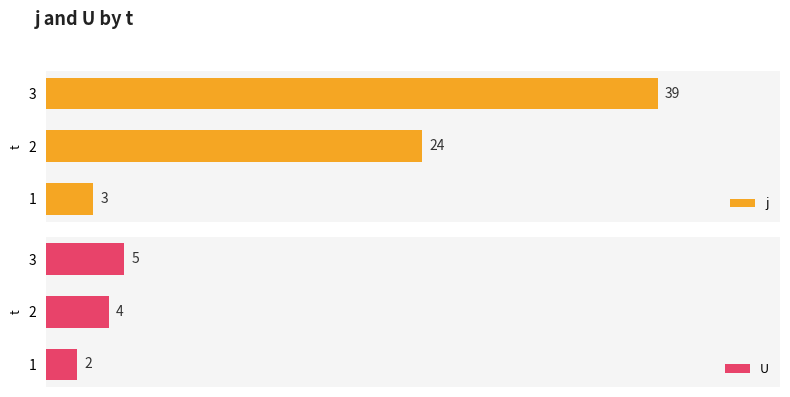

What is the maximum value for U?

5